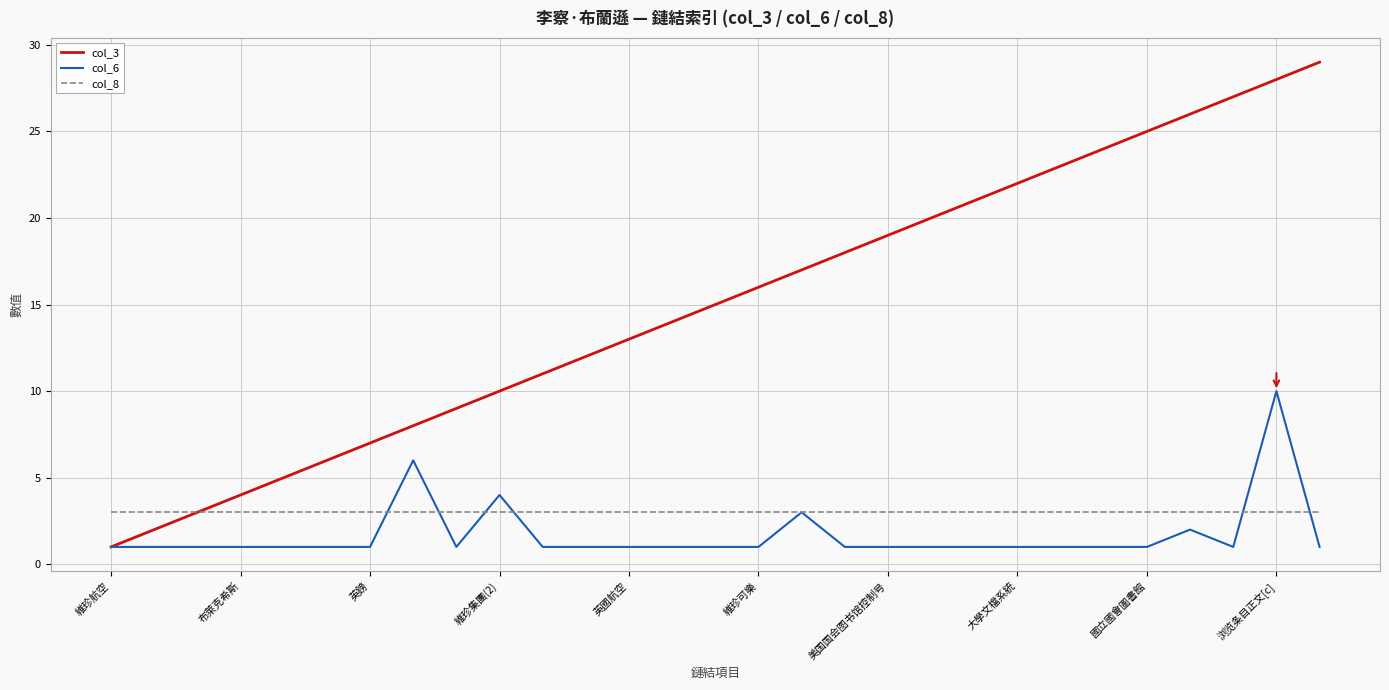

Count the number of categories in the chart.

29